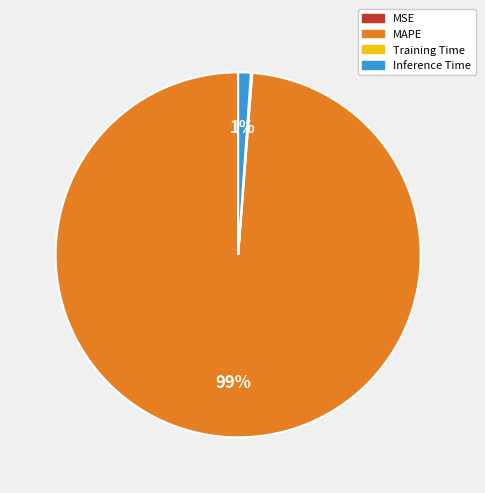

Which category has the biggest portion of the pie?

MAPE